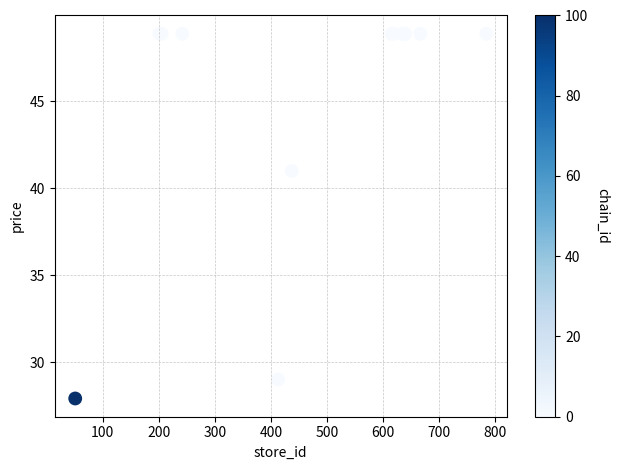

What Y value in the scatter plot is closest to 38?

41.0